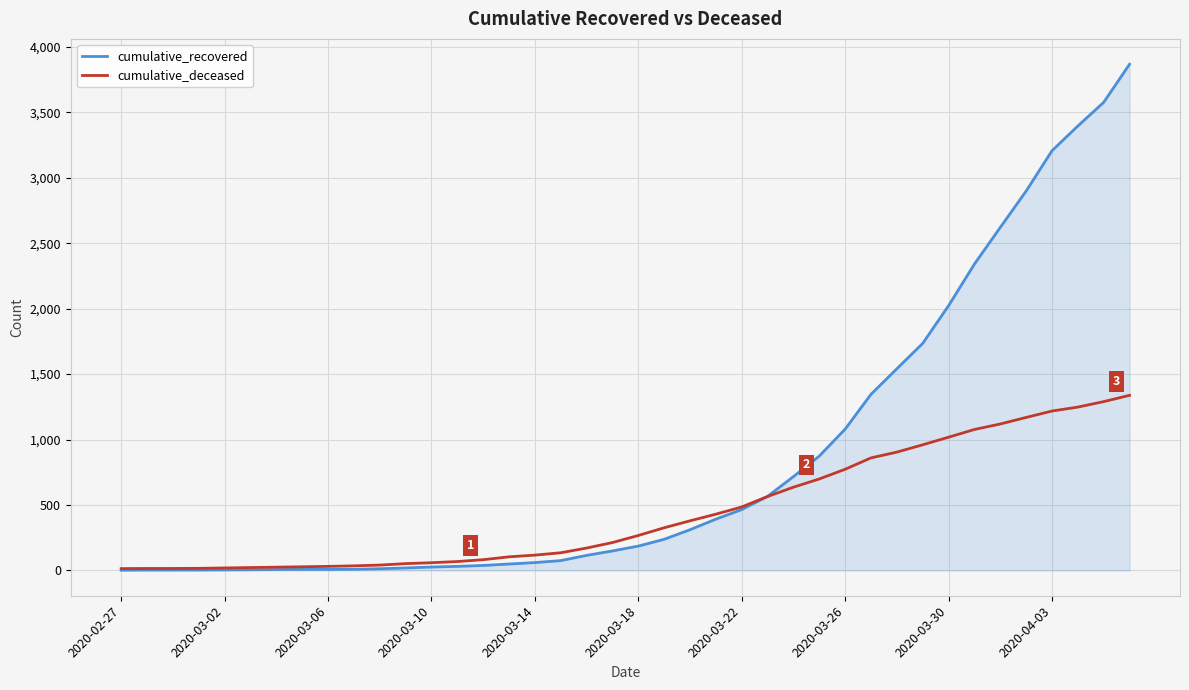

What is the maximum value shown in the chart?

3868